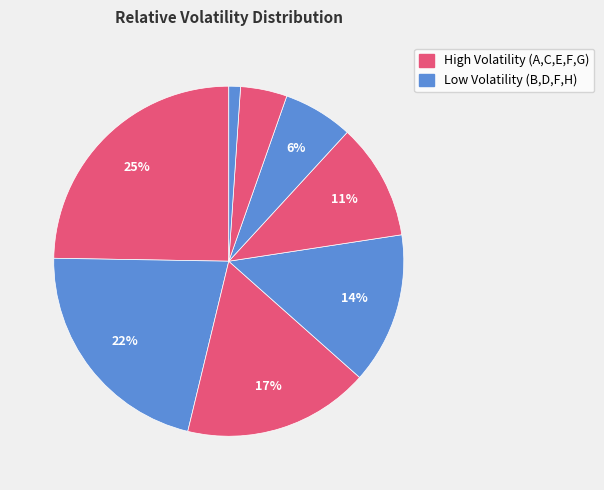

Which slice is the largest?

Species A